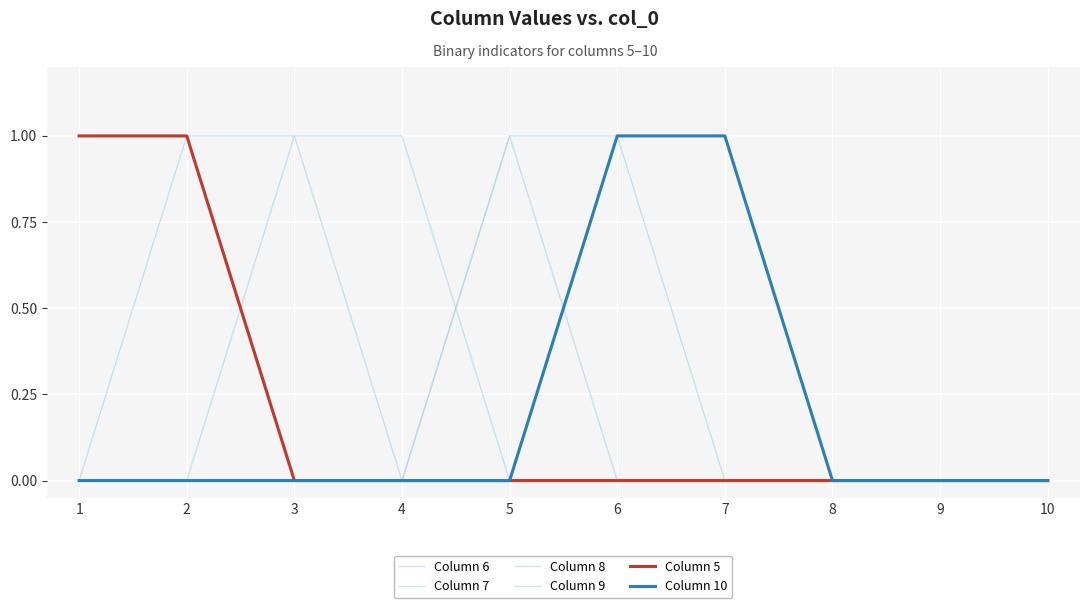

True or false: Column 8 and Column 5 cross at least once.

False